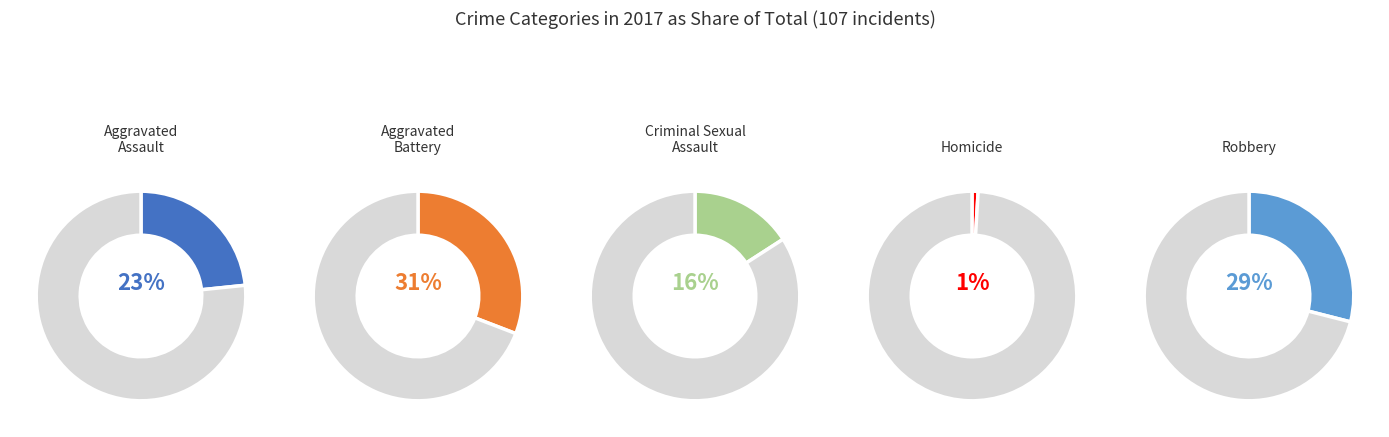

To the nearest percent, what is the average slice percentage?

20%